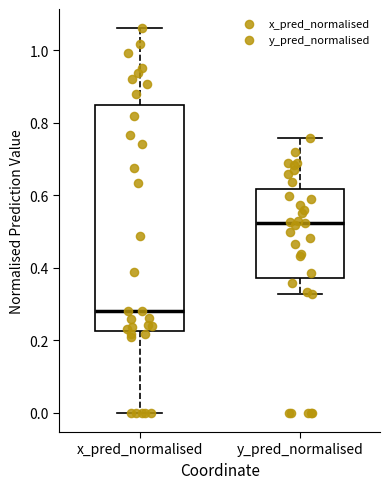

Where does the upper whisker of the box for y_pred_normalised end on the y-axis? The values are not printed on the chart, so give them approximately, as read against the axis.

0.76